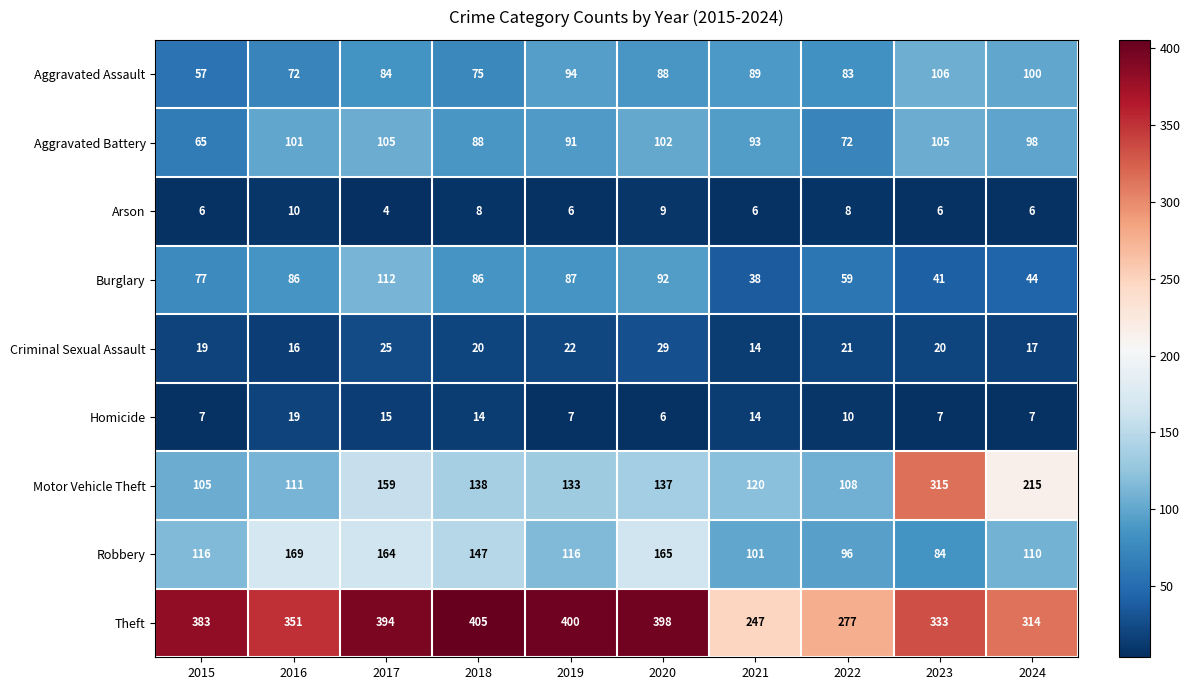

Which series has the largest range (max minus min)?

Motor Vehicle Theft